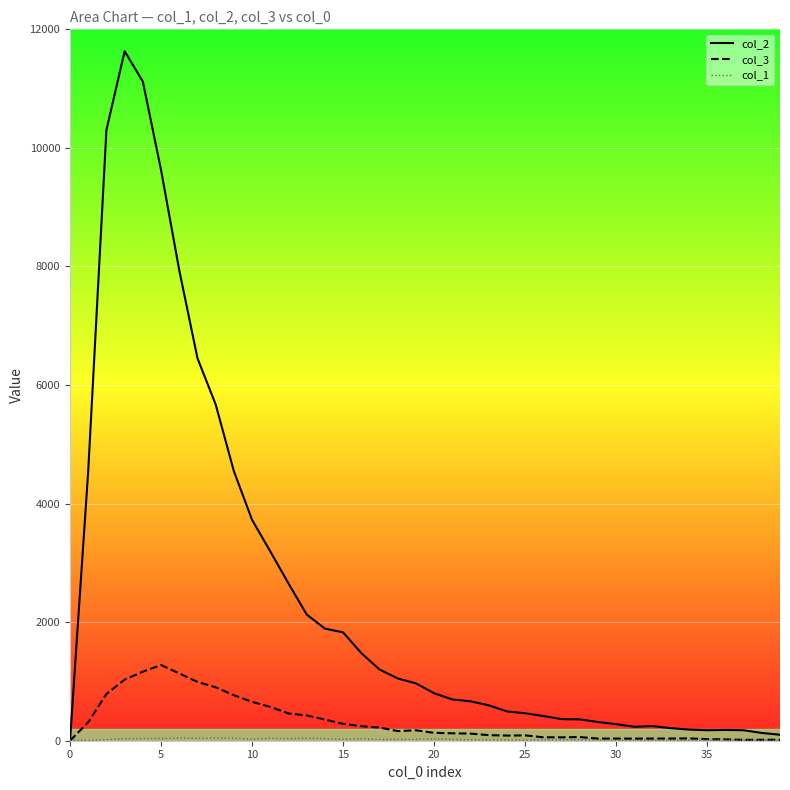

What is the sum of all col_3 values?

13073